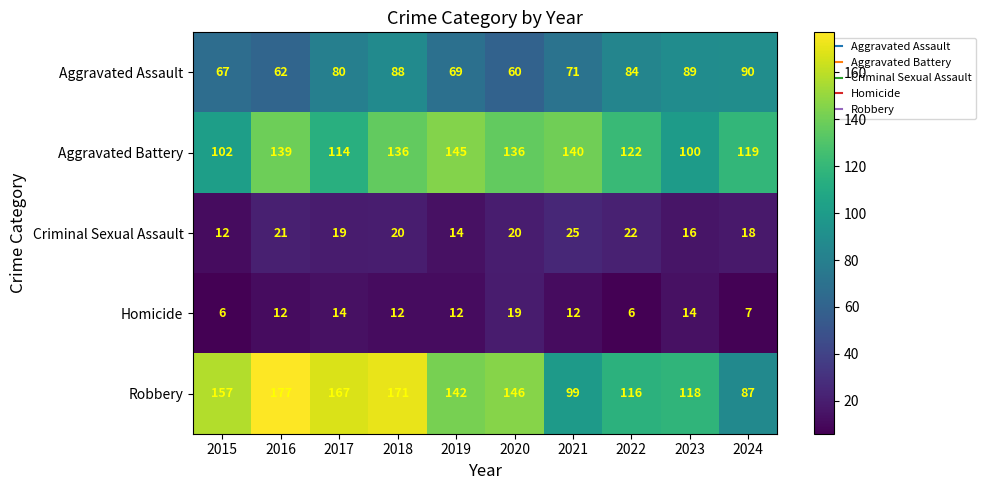

The value of Aggravated Battery at 2022 is 192. True or false?

False